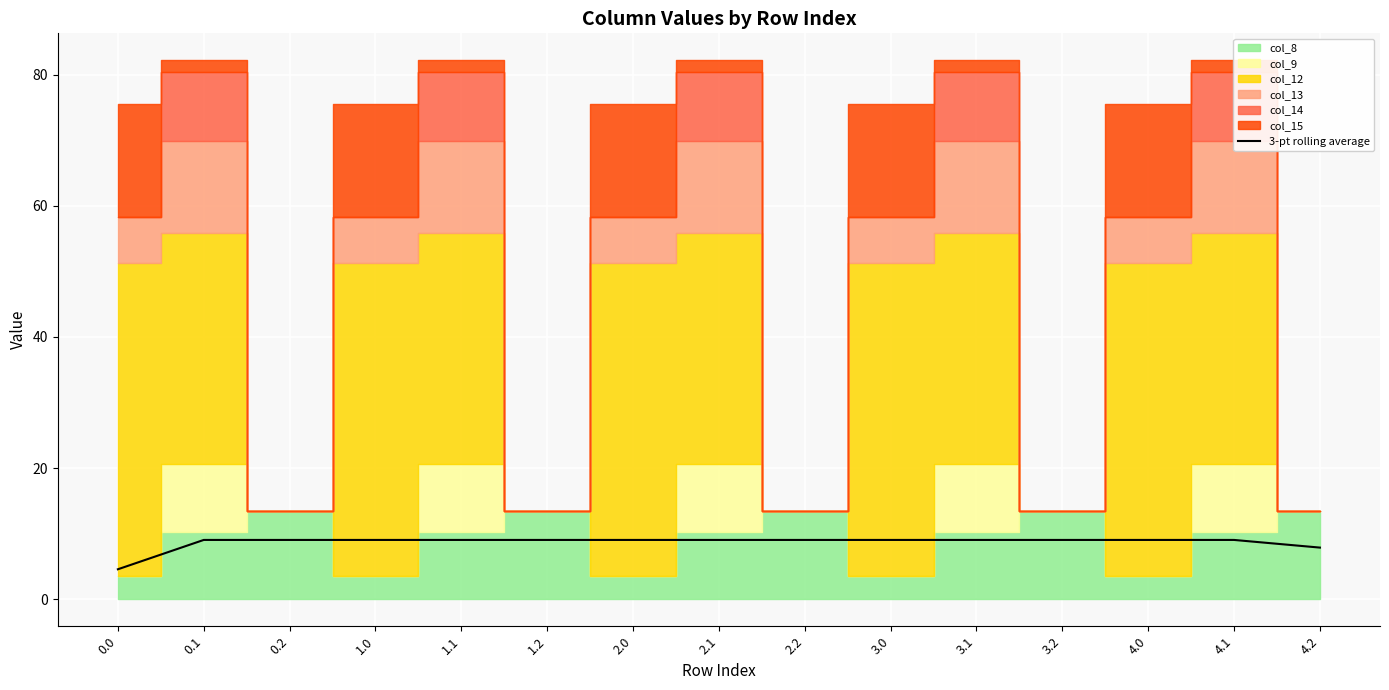

At which category does the chart reach its peak across all series?

0.1